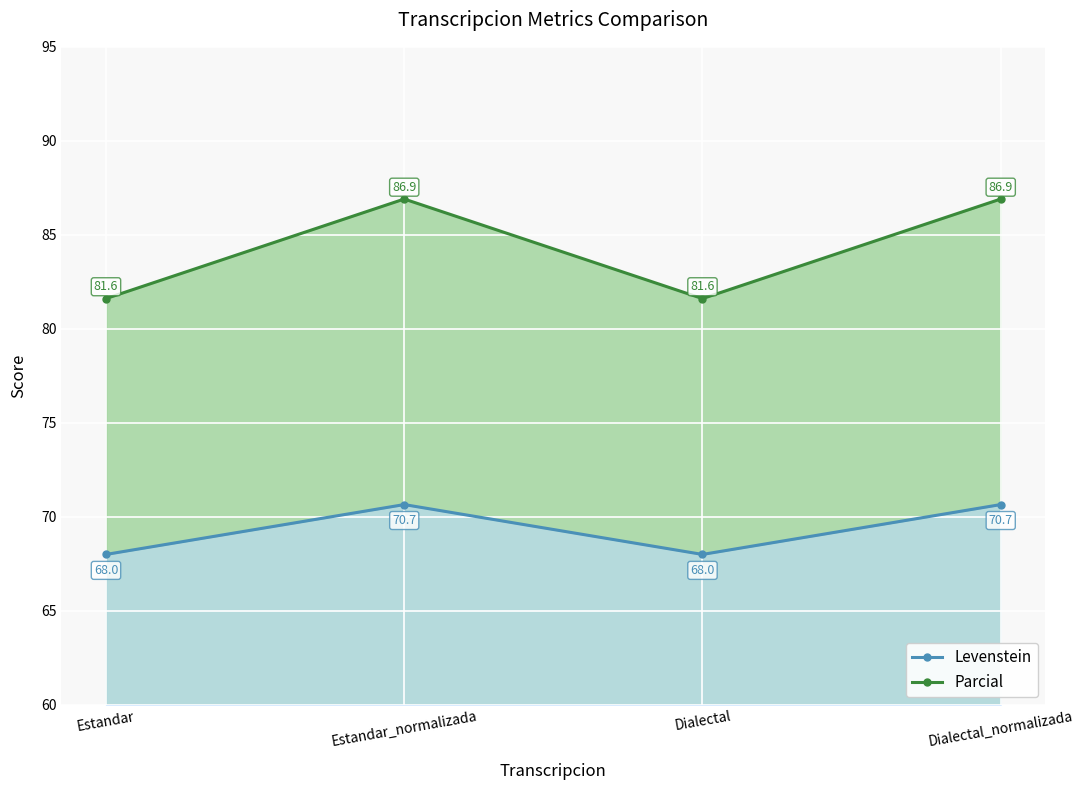

Rank the categories by Levenstein value from highest to lowest.

Estandar_normalizada, Dialectal_normalizada, Estandar, Dialectal